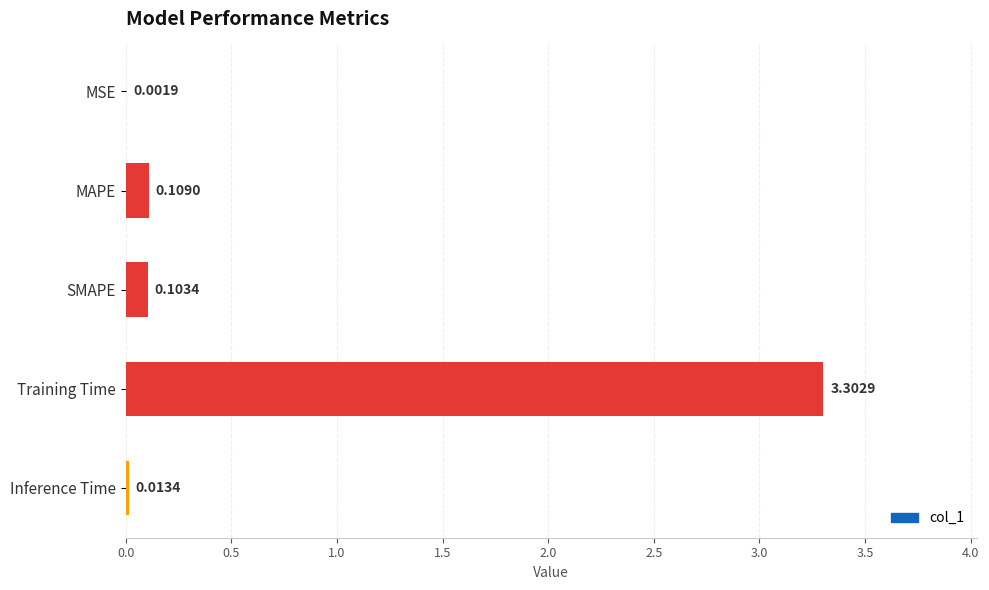

What is the change in value from Training Time to Inference Time?

-3.3